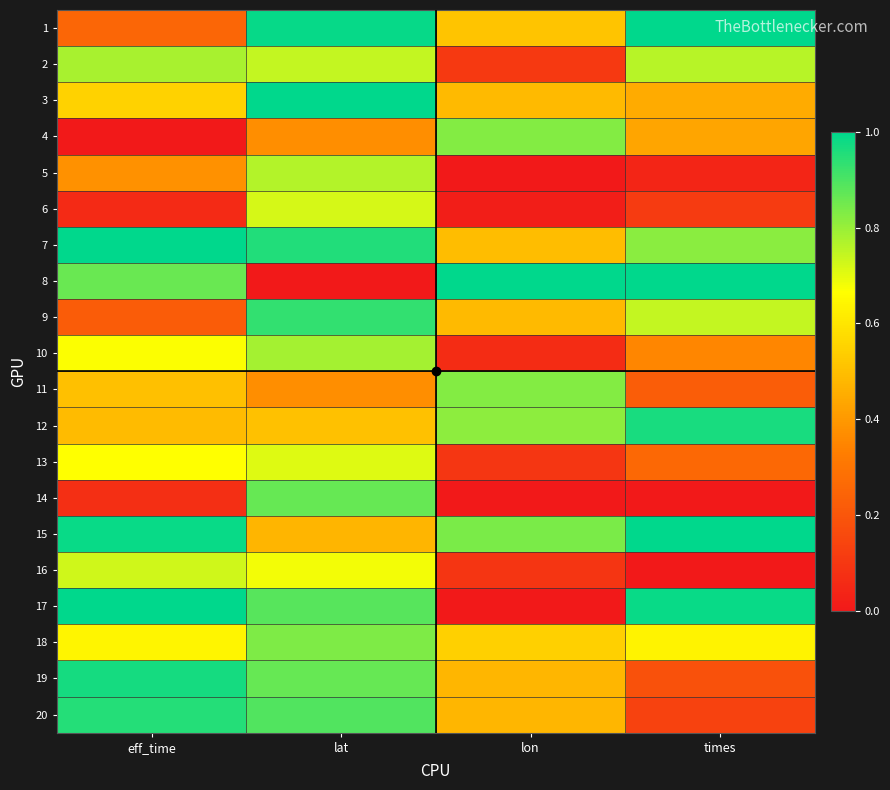

At eff_time, list the series in order from smallest to largest.

4, 6, 14, 9, 1, 5, 12, 11, 3, 18, 13, 10, 16, 2, 8, 20, 19, 15, 17, 7